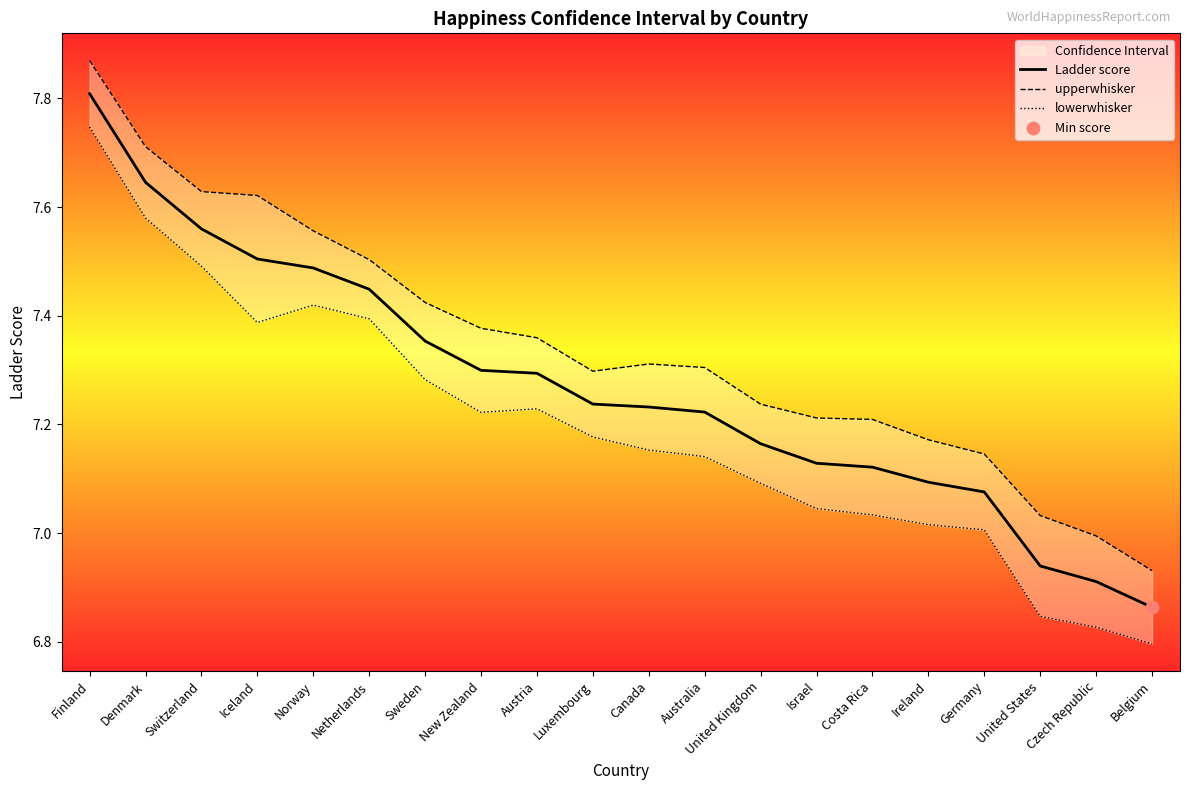

Which series reaches the maximum Y coordinate?

upperwhisker